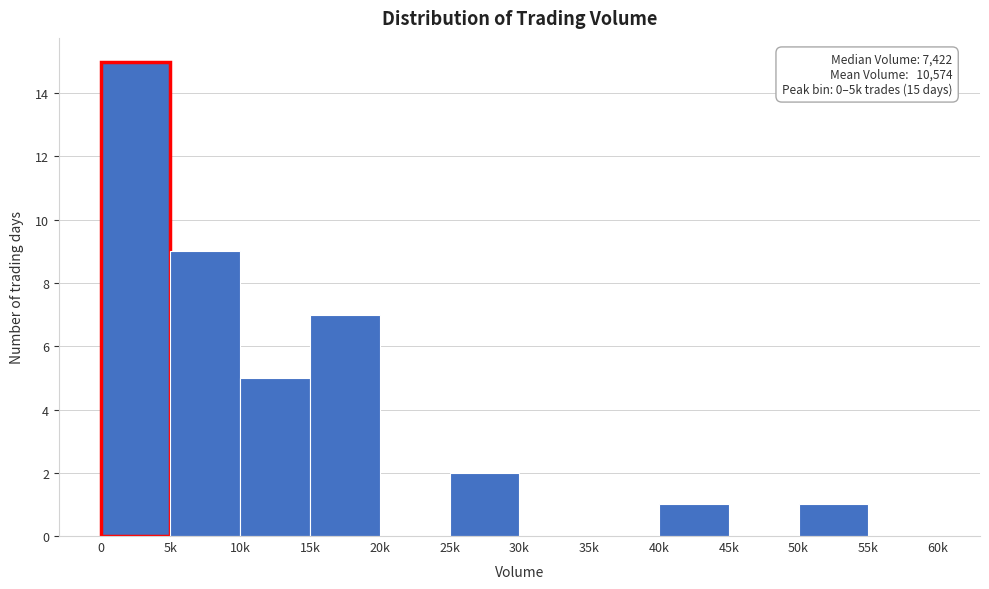

Reading left to right, list all the values displayed in this chart.

0=15	5k=9	10k=5	15k=7	20k=0	25k=2	30k=0	35k=0	40k=1	45k=0	50k=1	55k=0